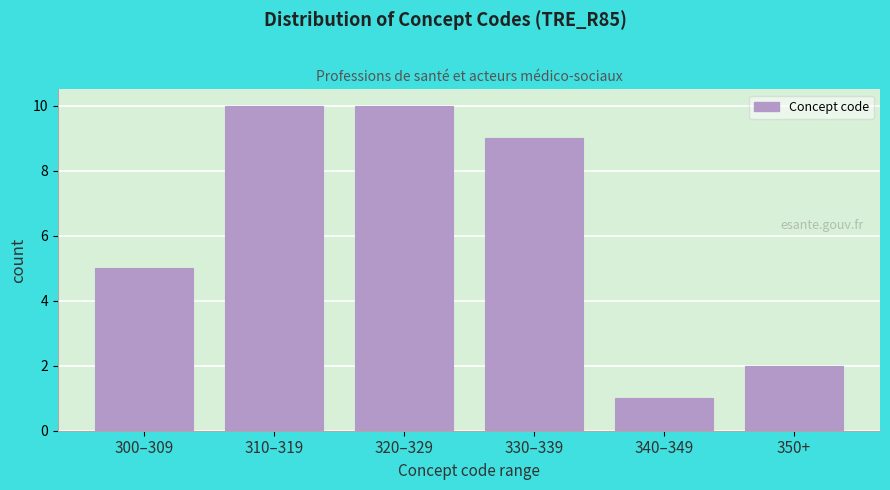

Reading right to left, what are all the values shown in this chart?

350+=2	340–349=1	330–339=9	320–329=10	310–319=10	300–309=5